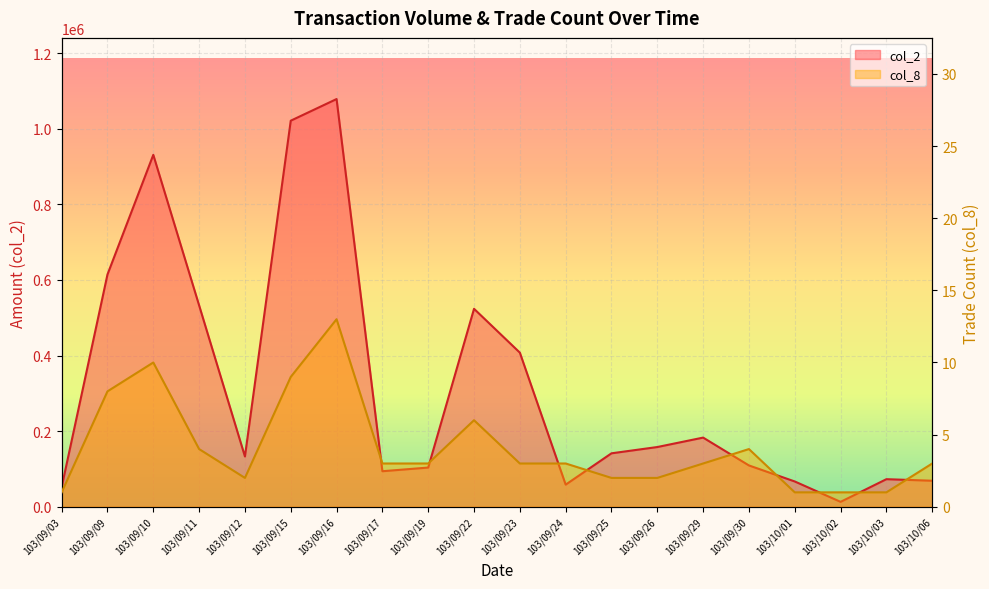

Is the value of col_2 at 103/09/09 greater than the value of col_8 at 103/09/03?

Yes